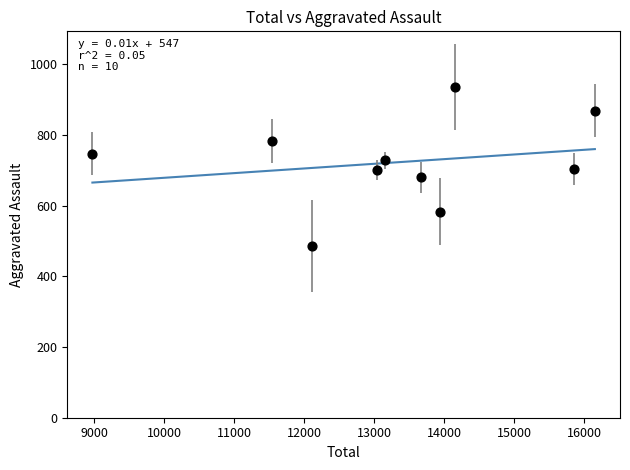

What is the range of Y values (max minus min)?

451